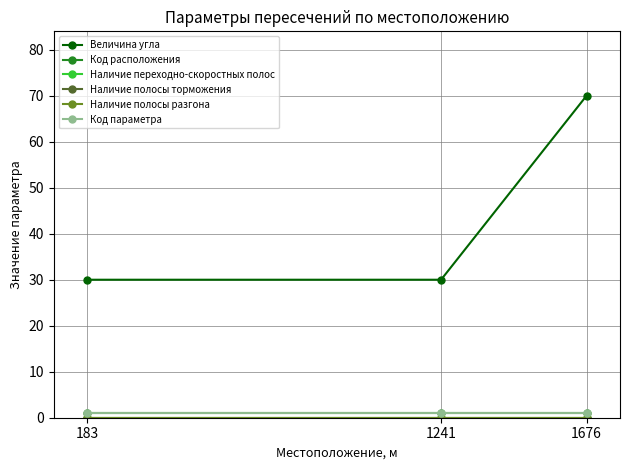

At 183, list the series in order from largest to smallest.

Величина угла, Код расположения, Код параметра, Наличие переходно-скоростных полос, Наличие полосы торможения, Наличие полосы разгона